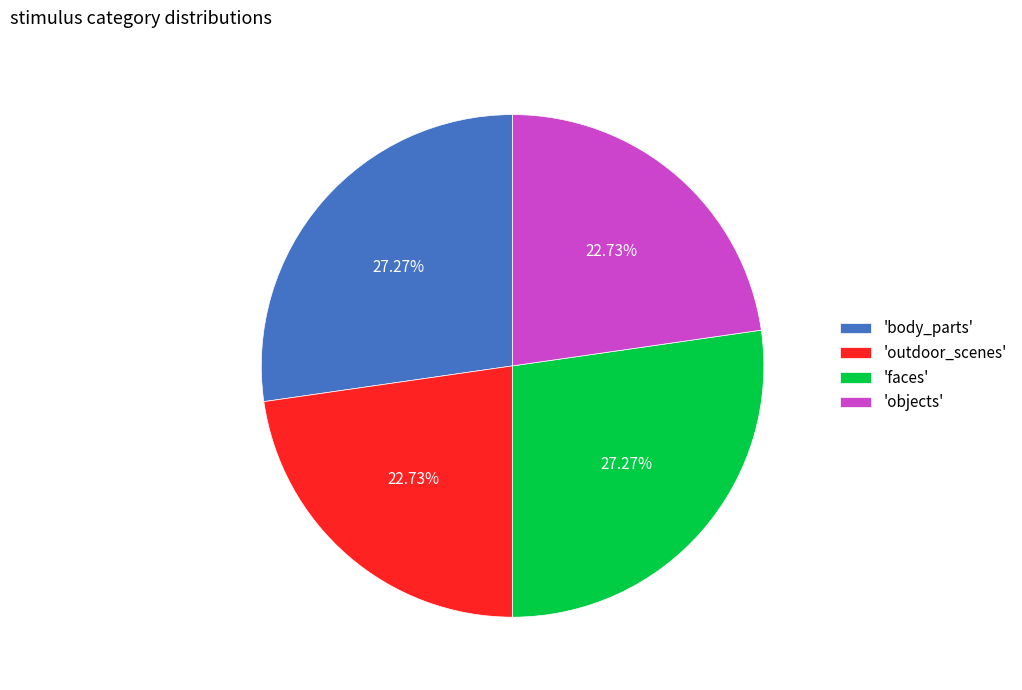

Between 'outdoor_scenes' and 'faces', which is larger?

'faces'